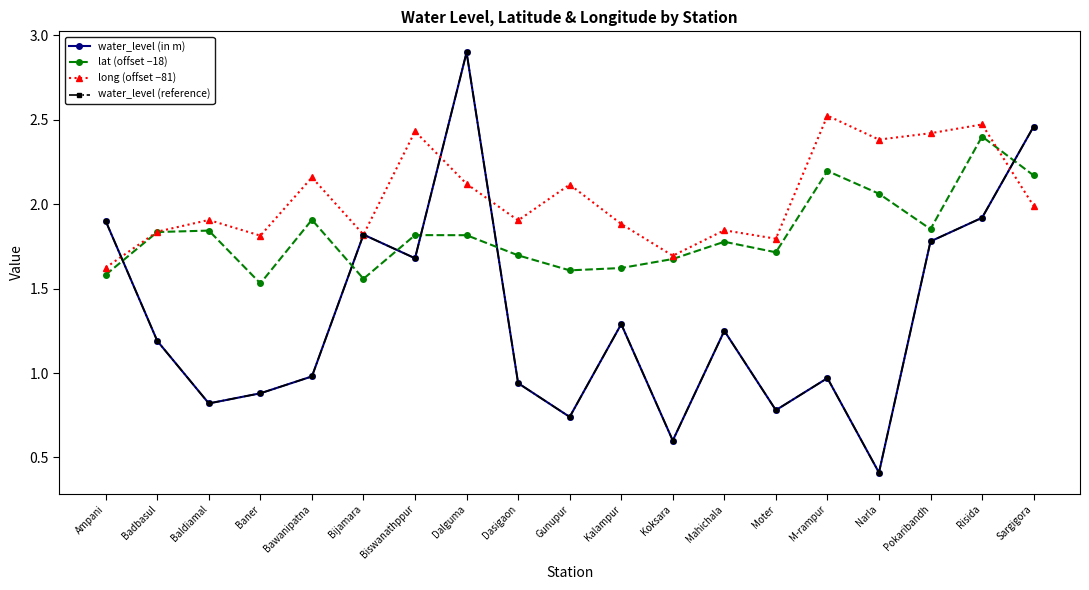

What is the maximum value shown in the chart?

2.9